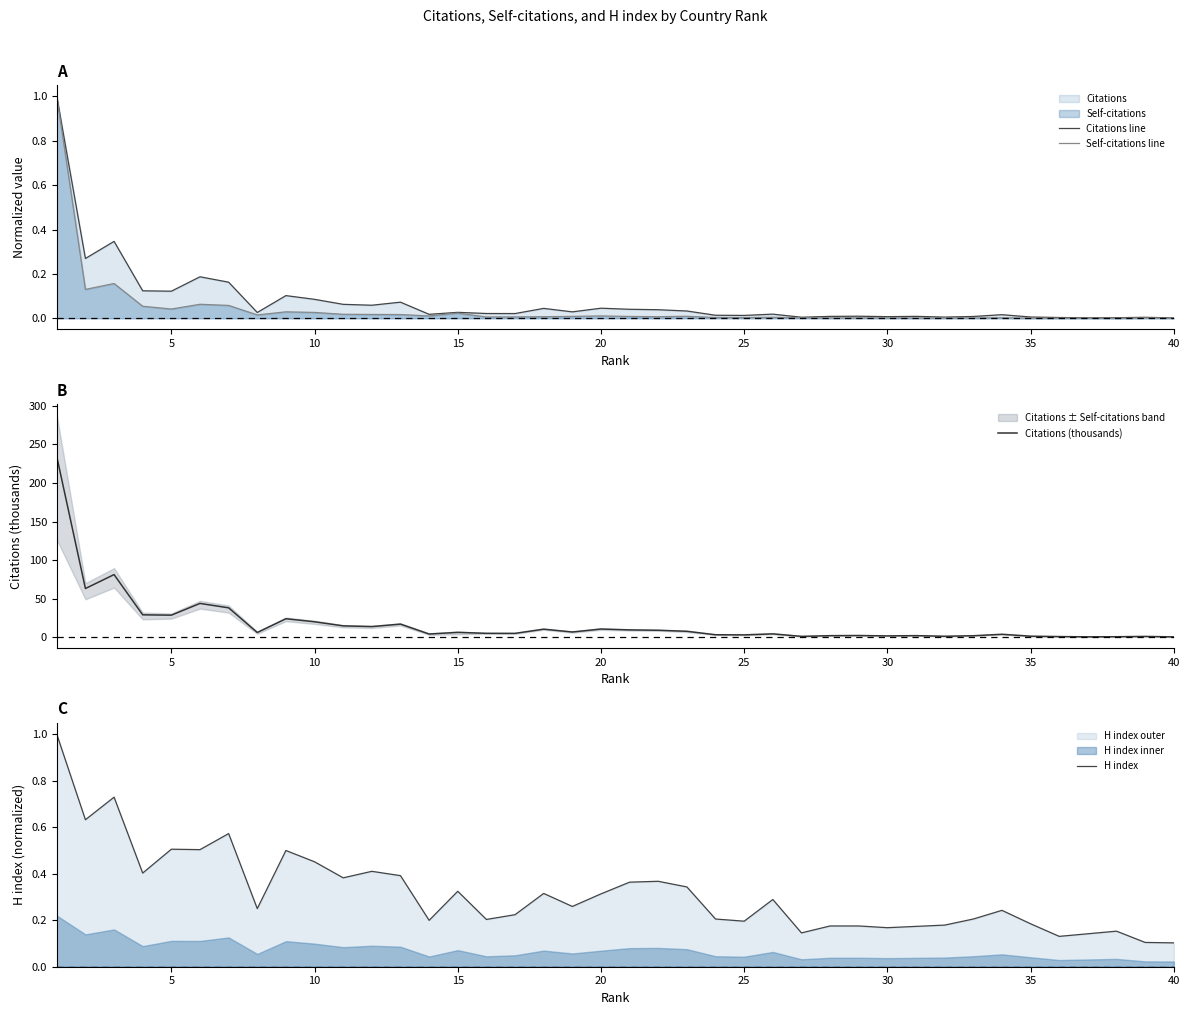

True or false: Citations (thousands) and Citations line cross at least once.

False